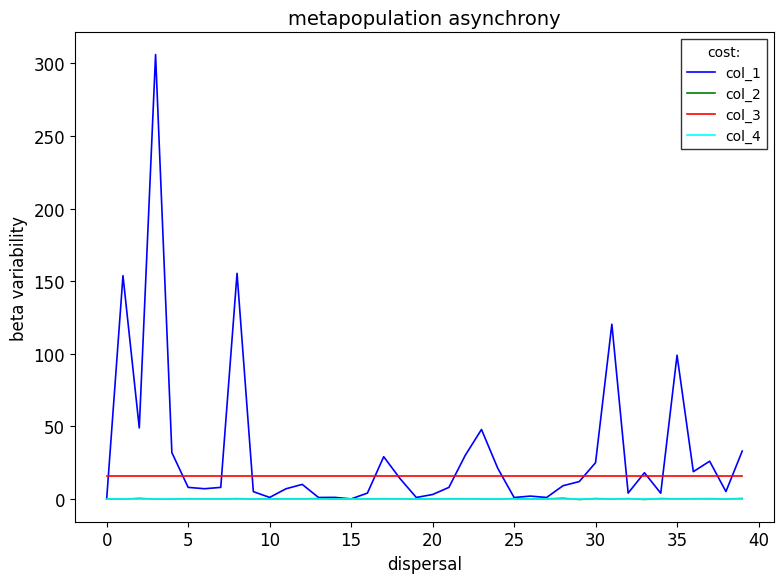

What is the highest value of the col_1 series?

306.1